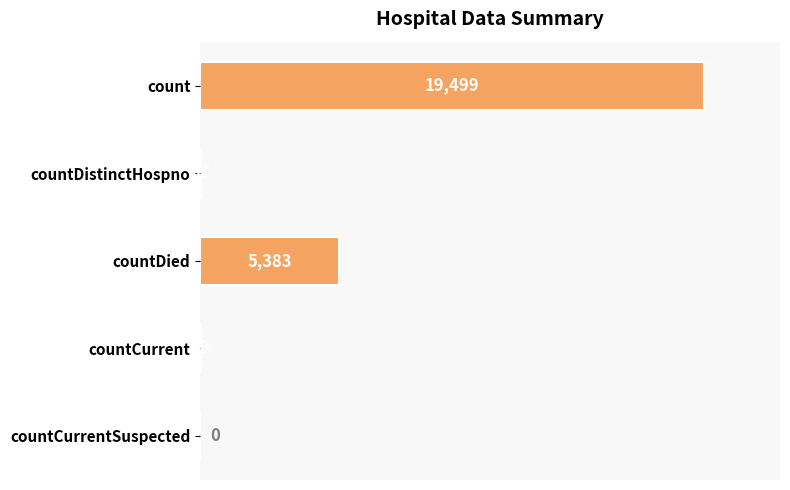

Approximately how many times larger is the value at countDistinctHospno compared to countCurrent?

0.8